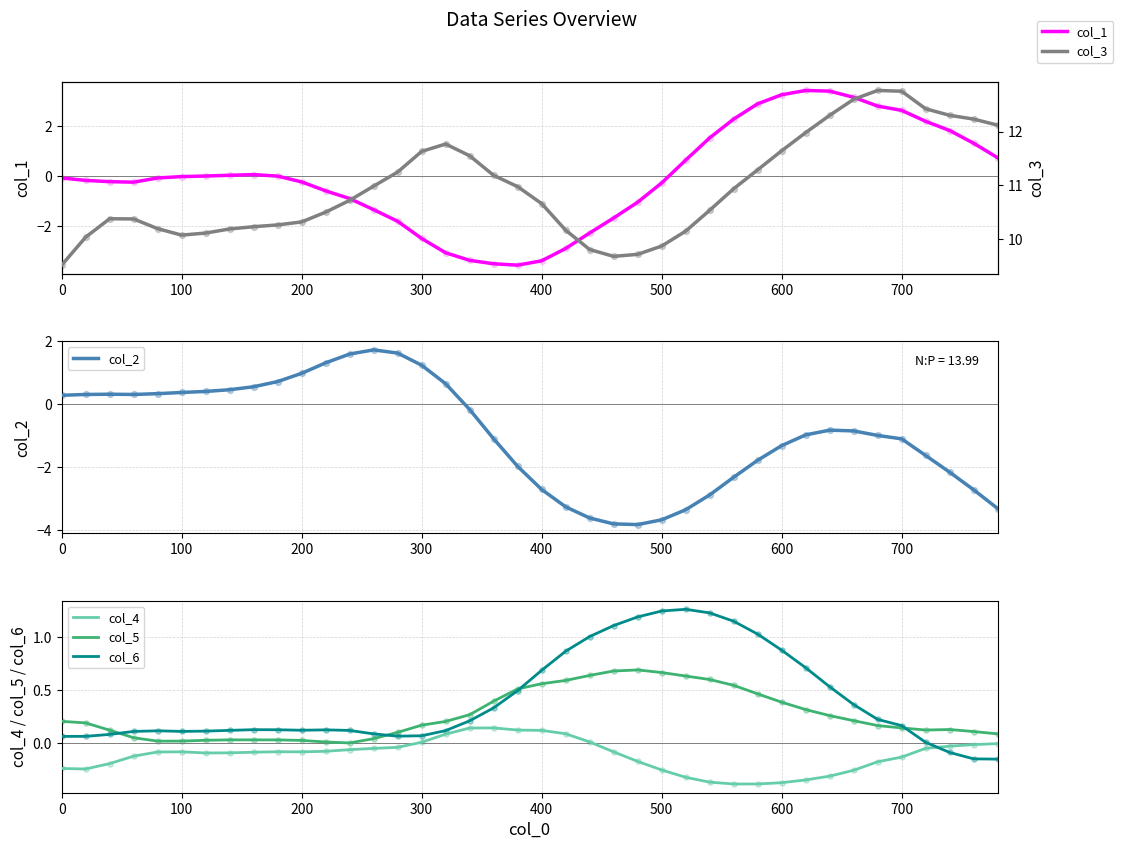

What are all the series names shown in the legend?

col_1, col_3, col_2, col_4, col_5, col_6